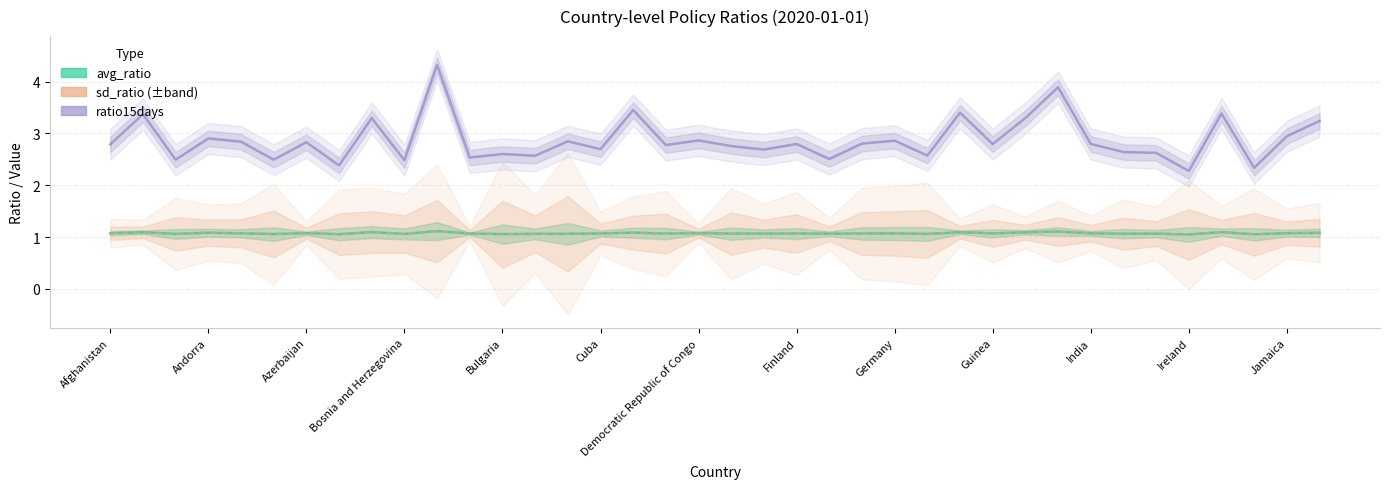

Rank the series at Afghanistan from lowest to highest value.

avg_ratio, sd_ratio (±band), ratio15days